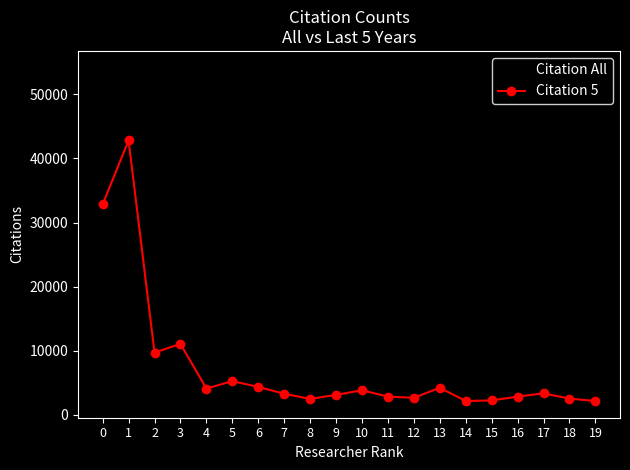

Where is the first local minimum for Citation 5?

2